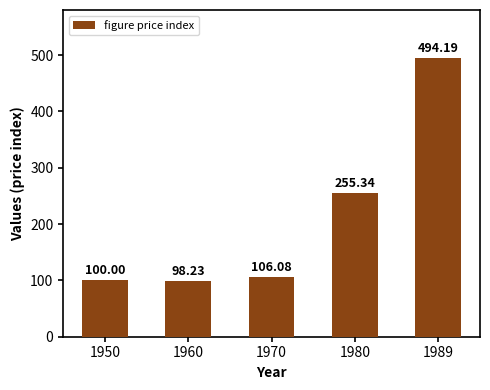

What is the difference between the values at 1989 and 1970?

388.1